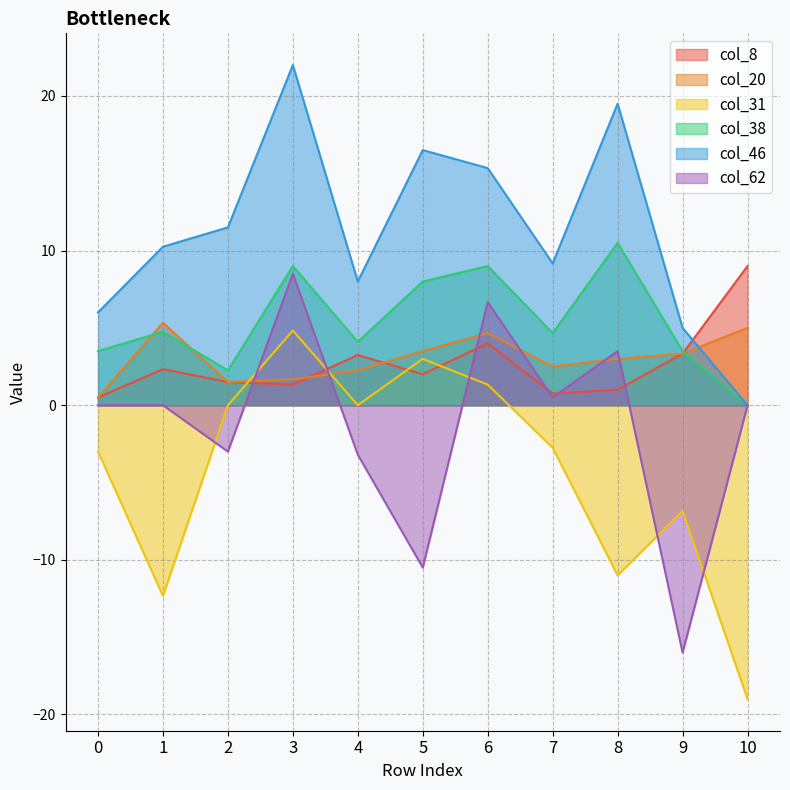

Rank the series at 1 from lowest to highest value.

col_31, col_62, col_8, col_38, col_20, col_46